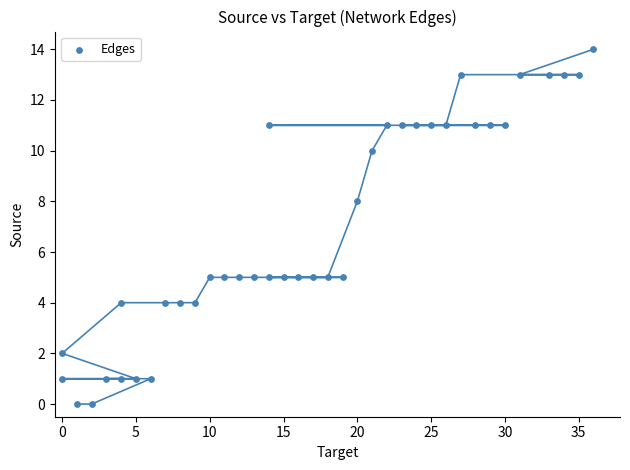

What Y value in the scatter plot is closest to 7?

8